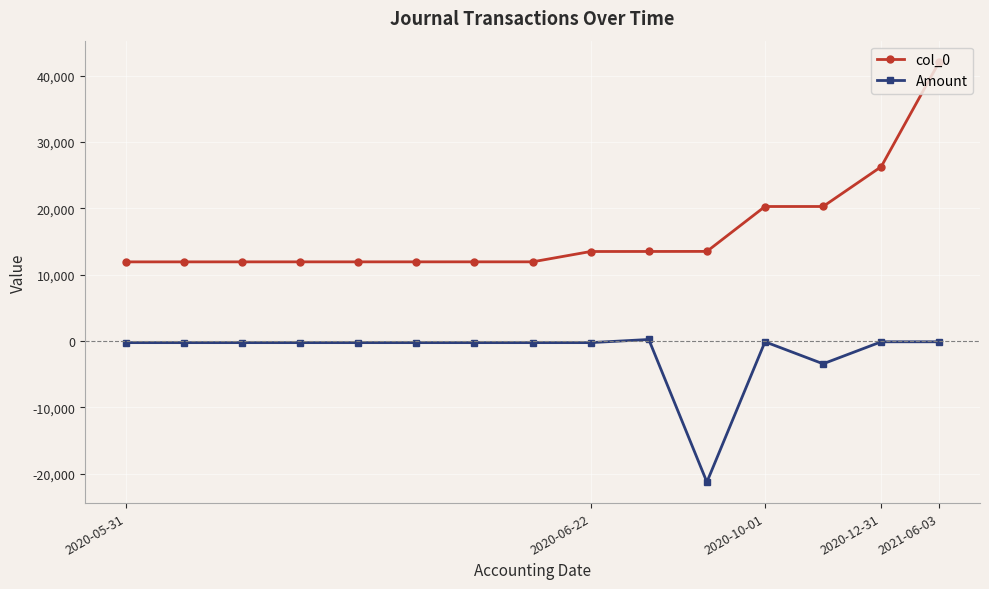

True or false: Amount and col_0 intersect in this chart.

False